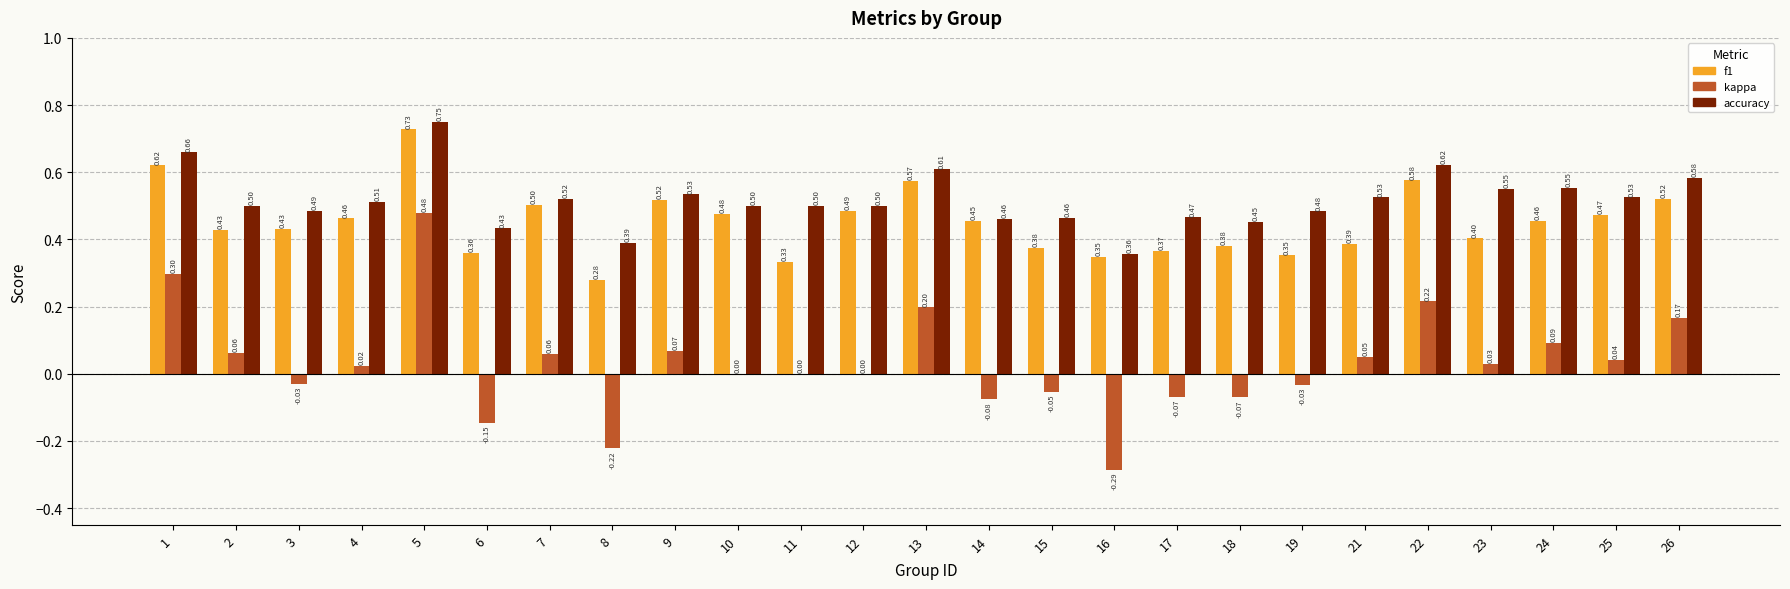

What is the sum of all f1 values?

11.3